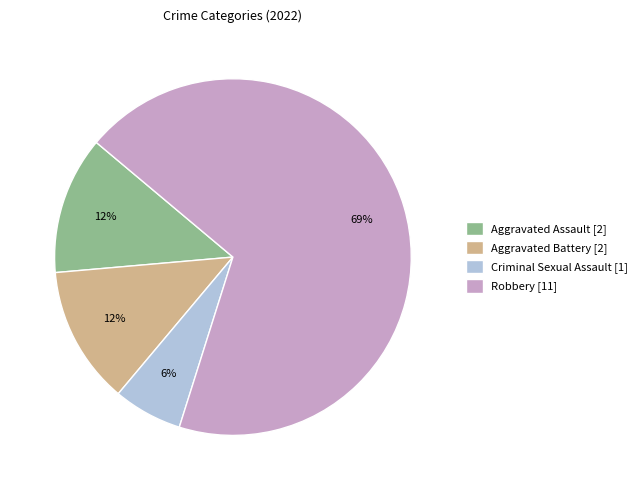

Does Aggravated Battery [2] account for over 50% of the chart?

No